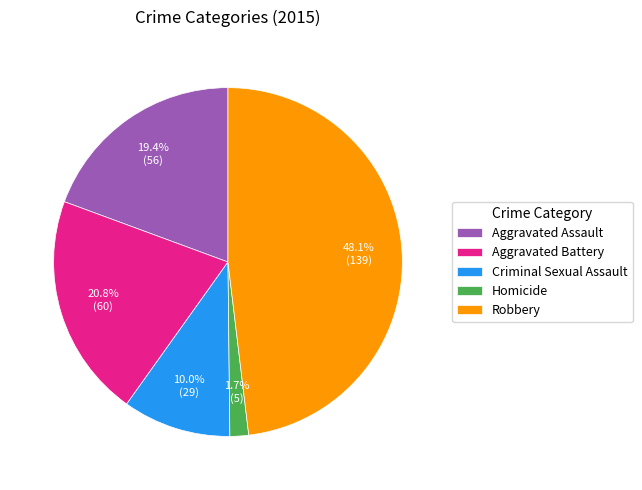

Which category has the smallest portion of the pie?

Homicide